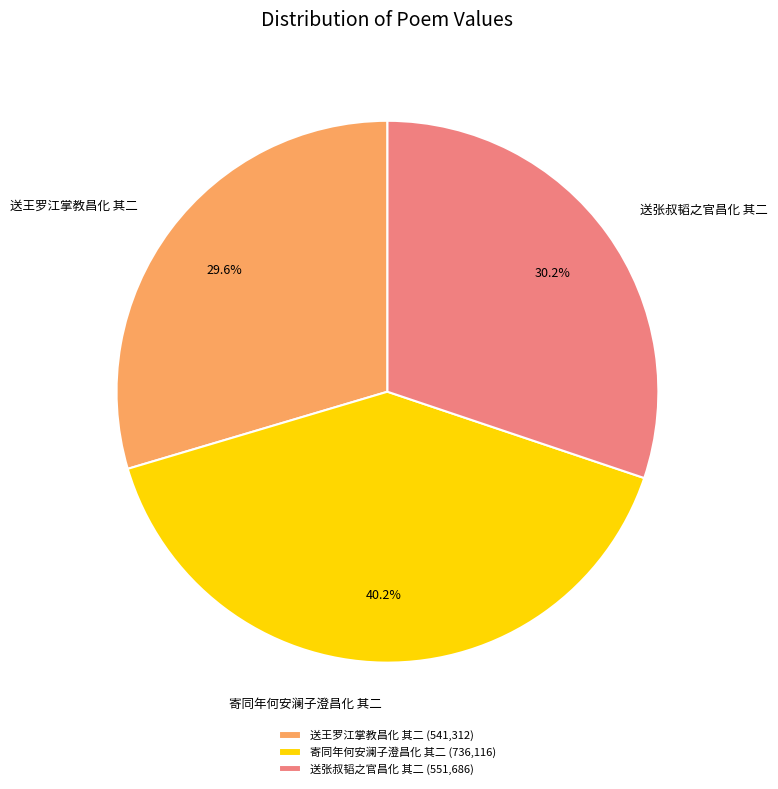

What percentage is NOT represented by 送张叔韬之官昌化 其二?

69.8%